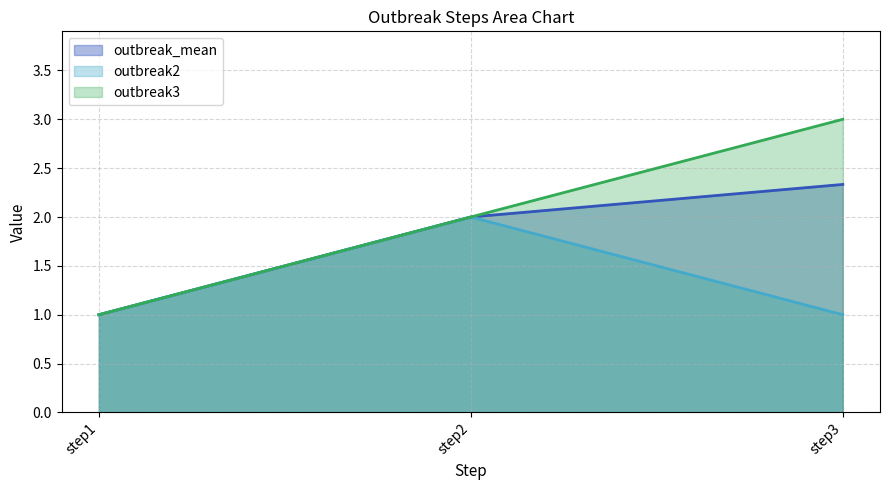

The outbreak3 series shows 1.0 at step1. True or false?

True